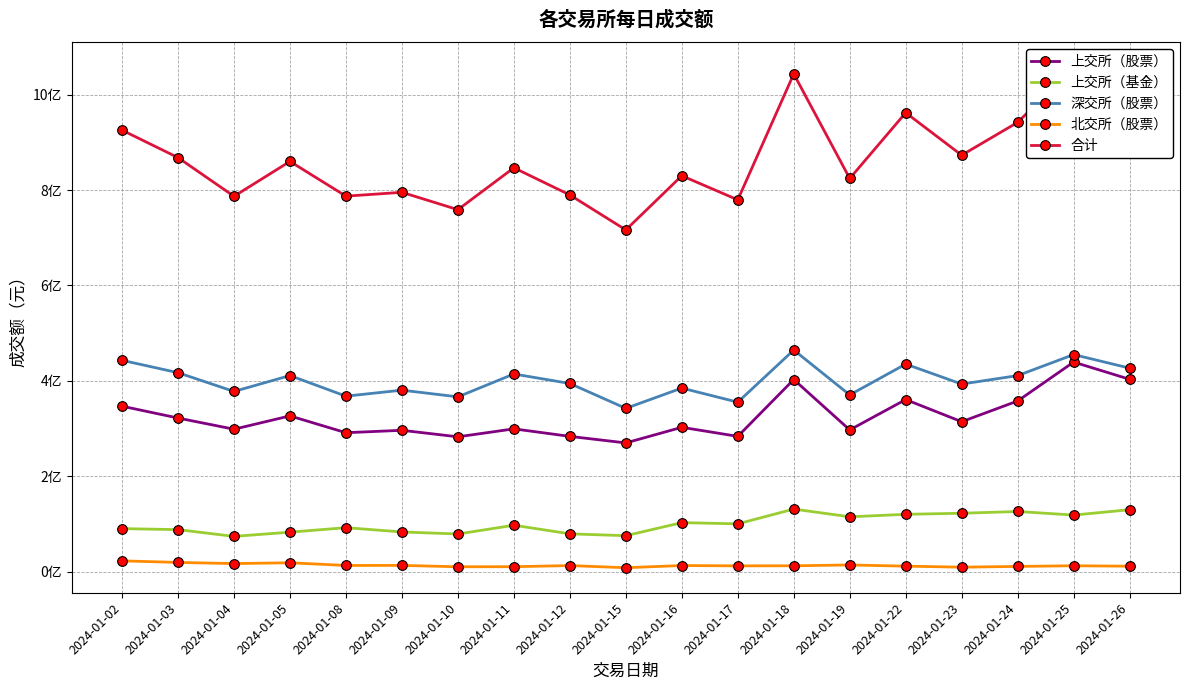

At 2024-01-05, list the series in order from smallest to largest.

北交所（股票）, 上交所（基金）, 上交所（股票）, 深交所（股票）, 合计